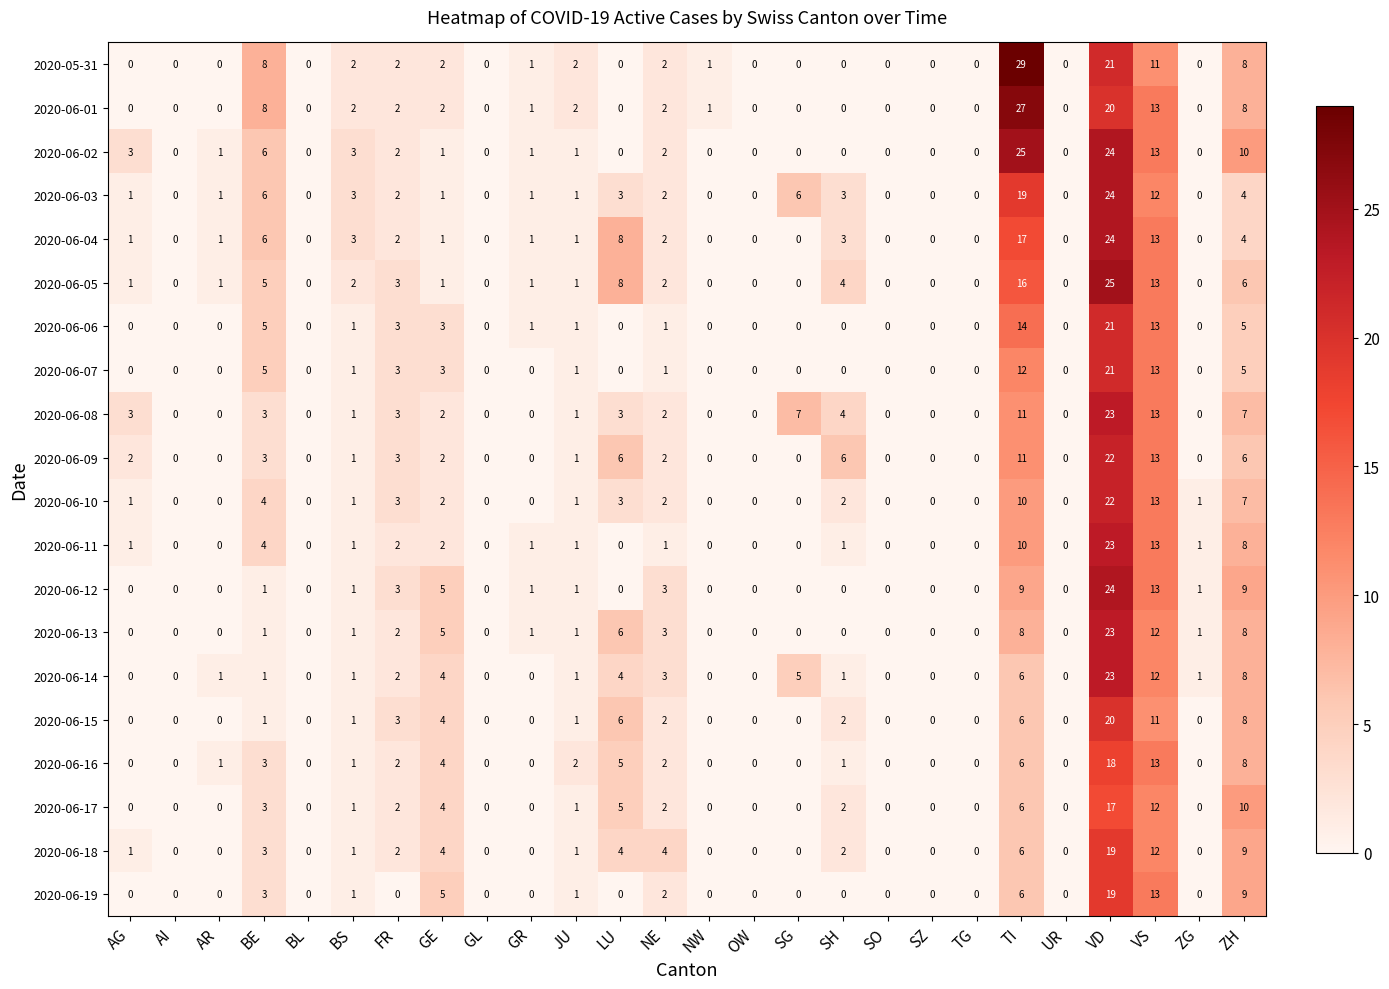

What is the greatest value displayed?

29